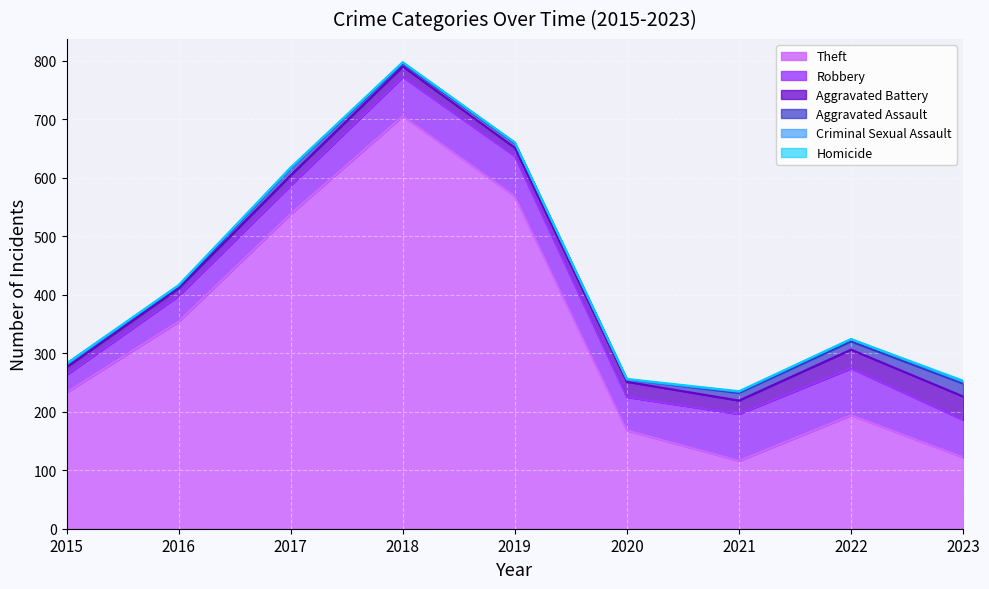

Read the Aggravated Assault value at 2015, to the nearest 10.

10